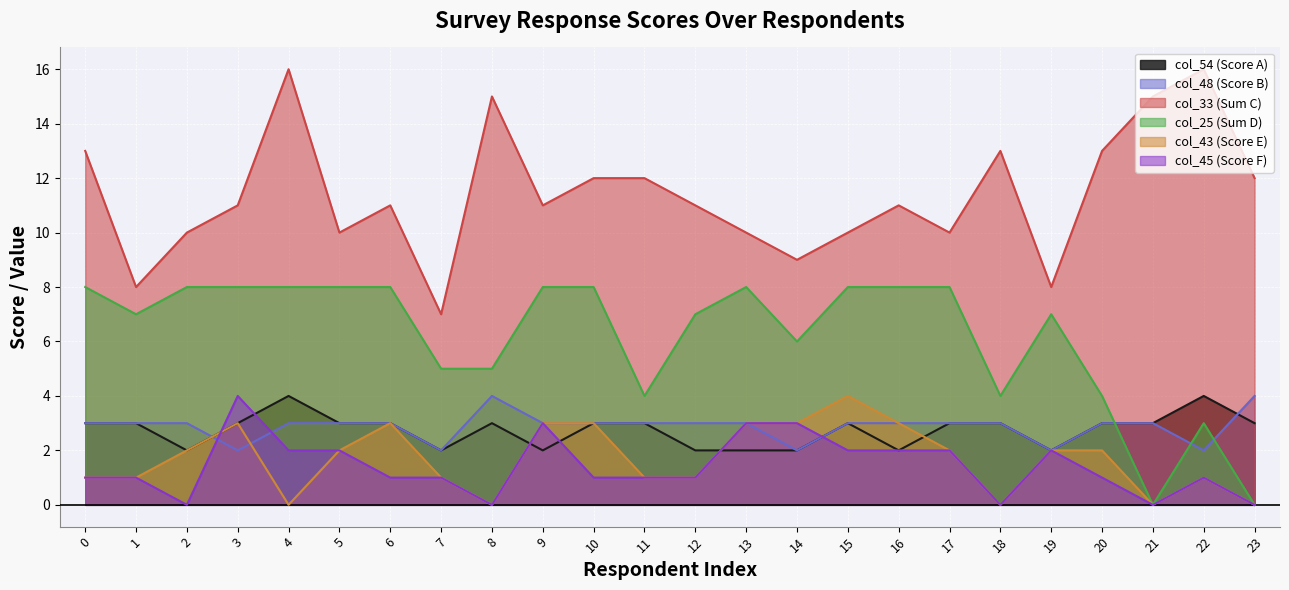

At how many categories does at least one series exceed 11?

10